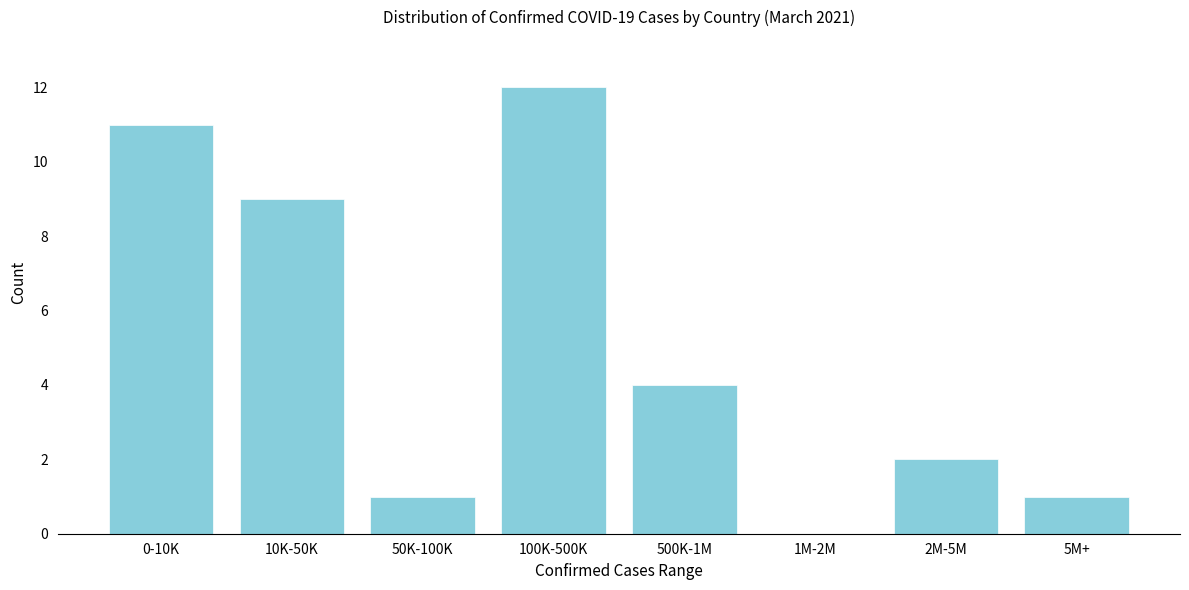

Reading left to right, transcribe all the data shown in this chart.

0-10K=11	10K-50K=9	50K-100K=1	100K-500K=12	500K-1M=4	1M-2M=0	2M-5M=2	5M+=1